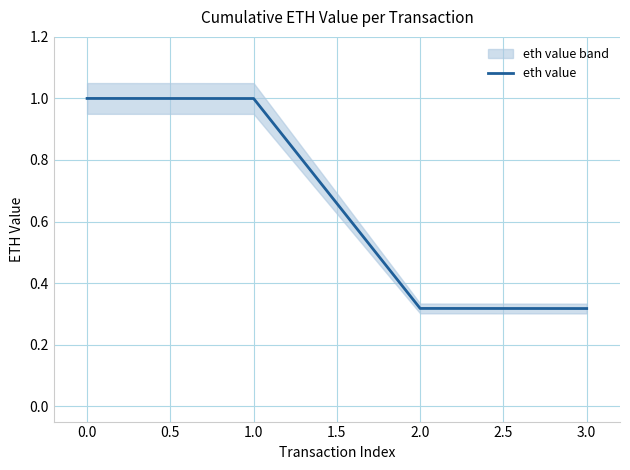

What value does the eth value series have at 0.0?

1.0